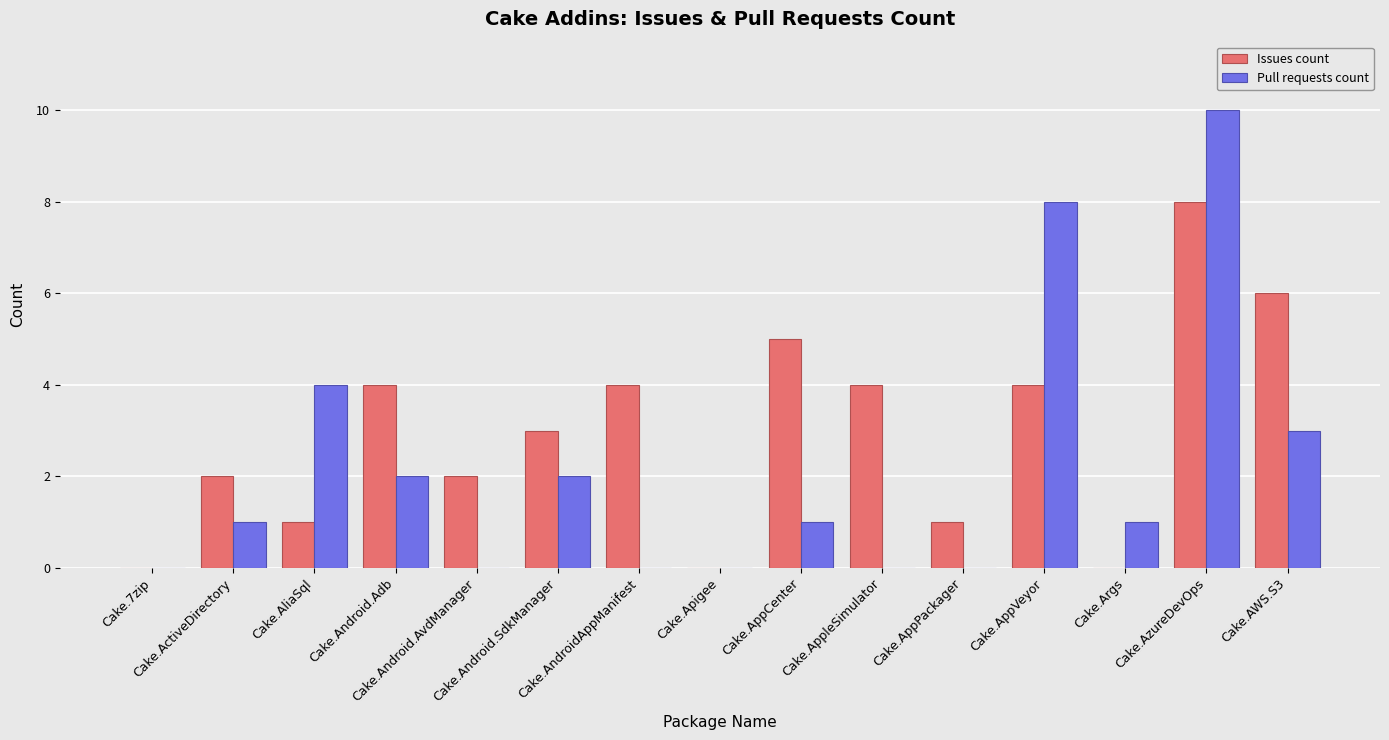

Reading right to left, list all the values displayed in this chart.

Issues count: Cake.AWS.S3=6	Cake.AzureDevOps=8	Cake.Args=0	Cake.AppVeyor=4	Cake.AppPackager=1	Cake.AppleSimulator=4	Cake.AppCenter=5	Cake.Apigee=0	Cake.AndroidAppManifest=4	Cake.Android.SdkManager=3	Cake.Android.AvdManager=2	Cake.Android.Adb=4	Cake.AliaSql=1	Cake.ActiveDirectory=2	Cake.7zip=0
Pull requests count: Cake.AWS.S3=3	Cake.AzureDevOps=10	Cake.Args=1	Cake.AppVeyor=8	Cake.AppPackager=0	Cake.AppleSimulator=0	Cake.AppCenter=1	Cake.Apigee=0	Cake.AndroidAppManifest=0	Cake.Android.SdkManager=2	Cake.Android.AvdManager=0	Cake.Android.Adb=2	Cake.AliaSql=4	Cake.ActiveDirectory=1	Cake.7zip=0